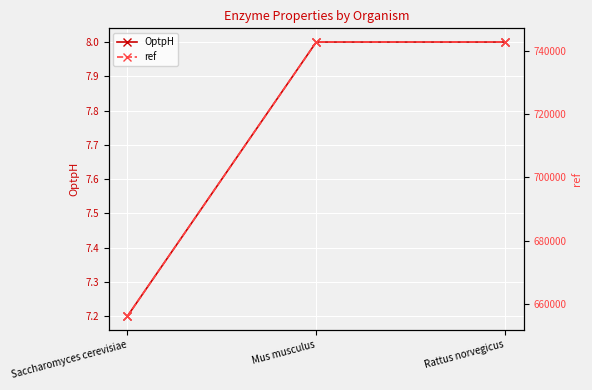

What value does the ref series have at Rattus norvegicus?

742856.0